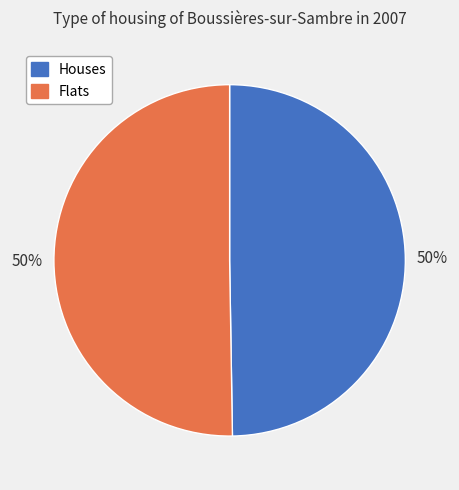

The Houses slice represents 50% of the pie. True or false?

True